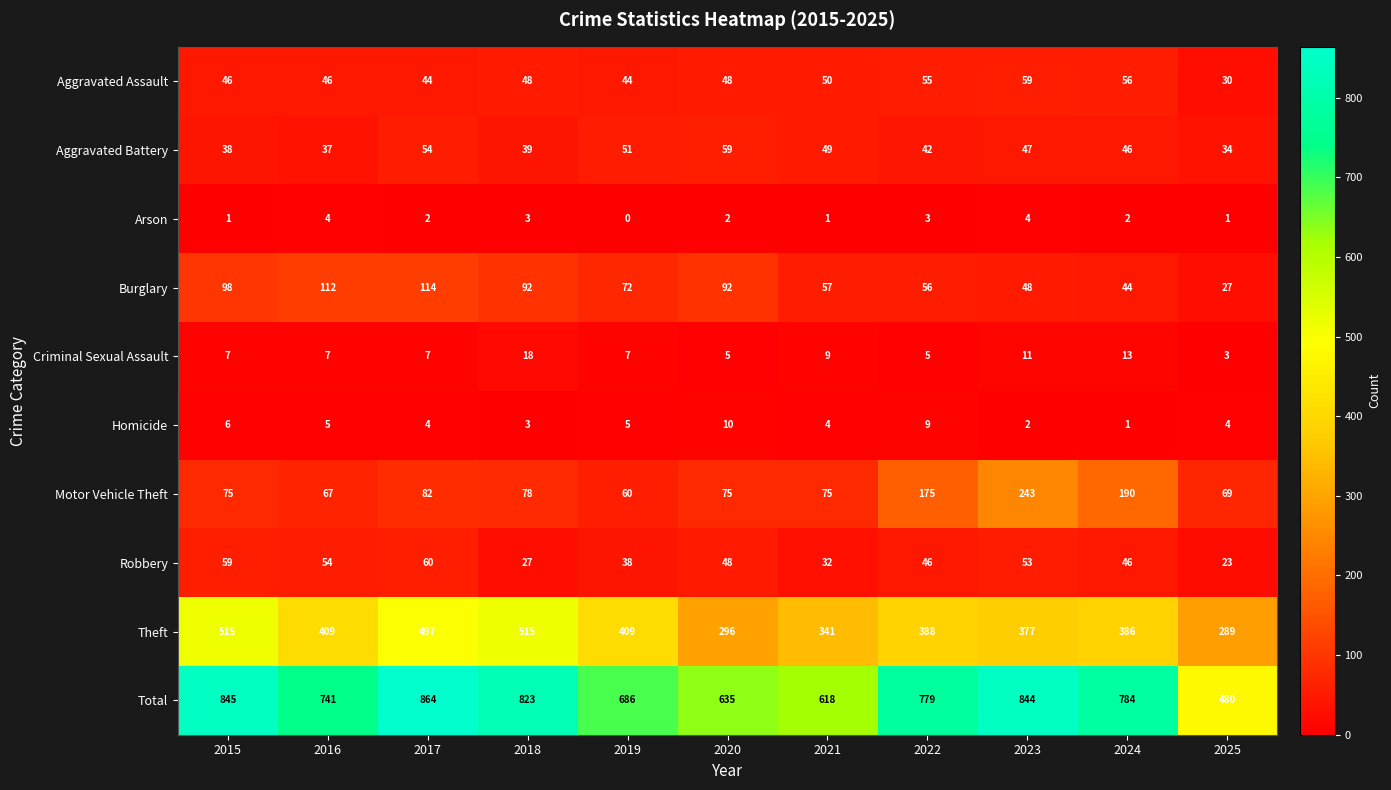

What is the average value of the Homicide series?

5